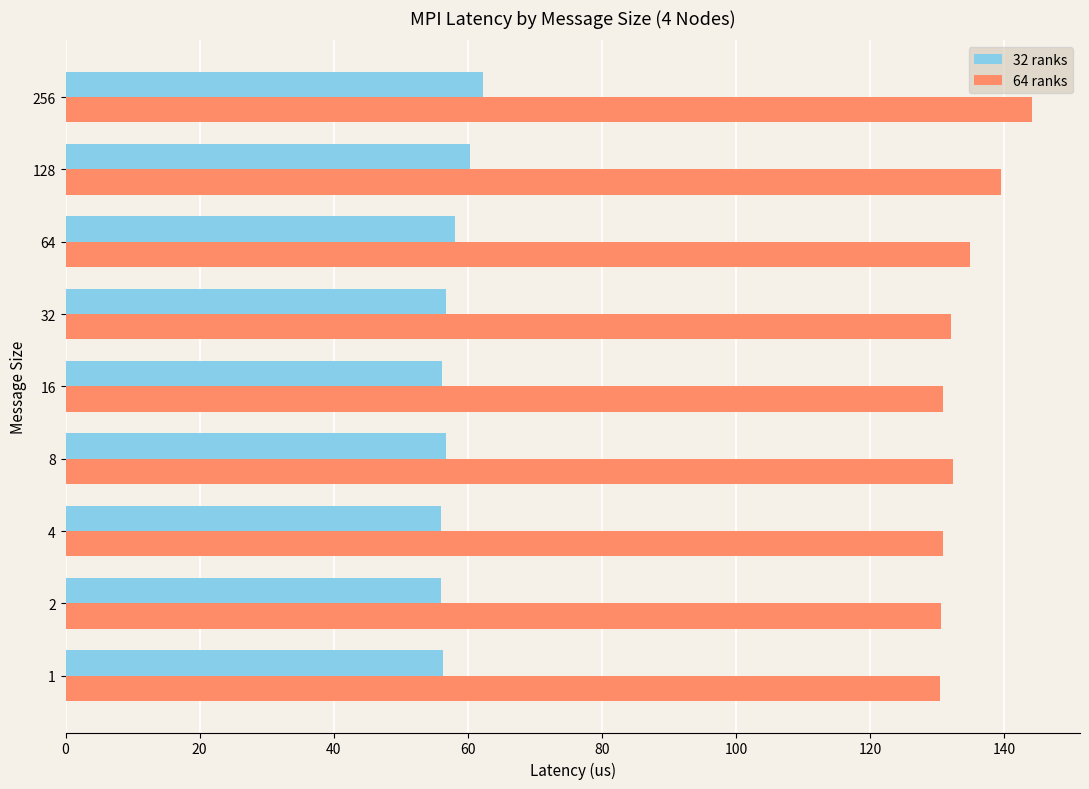

What is the difference between the highest and lowest values at 4?

74.8